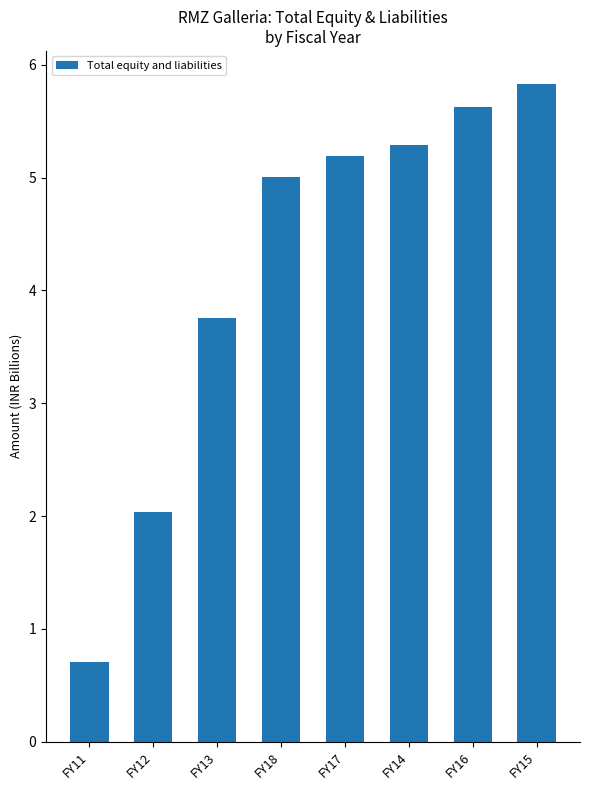

Reading right to left, extract all data points from this chart.

5.8	5.6	5.3	5.2	5.0	3.8	2.0	0.7